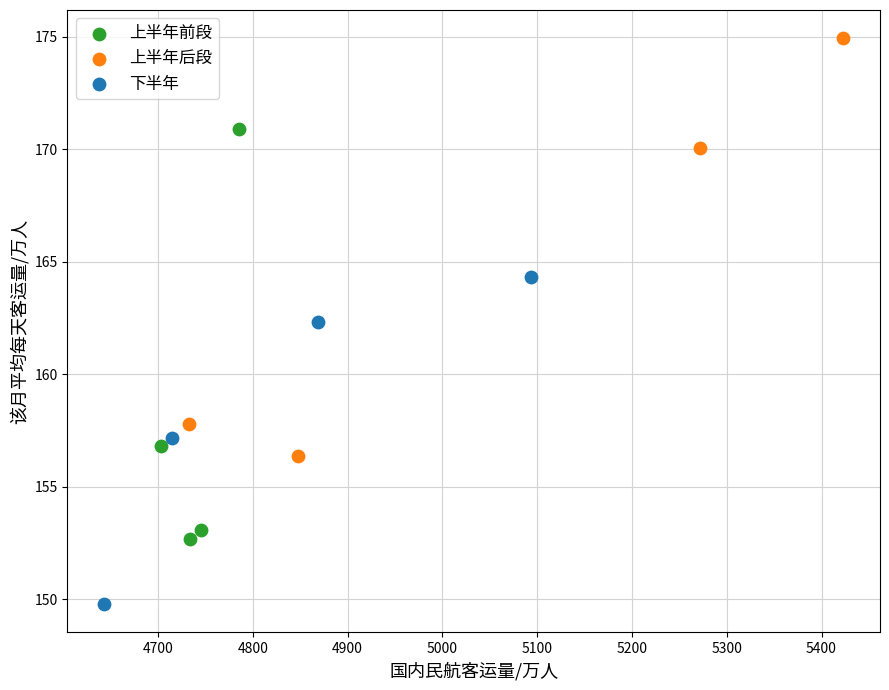

What are all the series names shown in the legend?

上半年前段, 上半年后段, 下半年